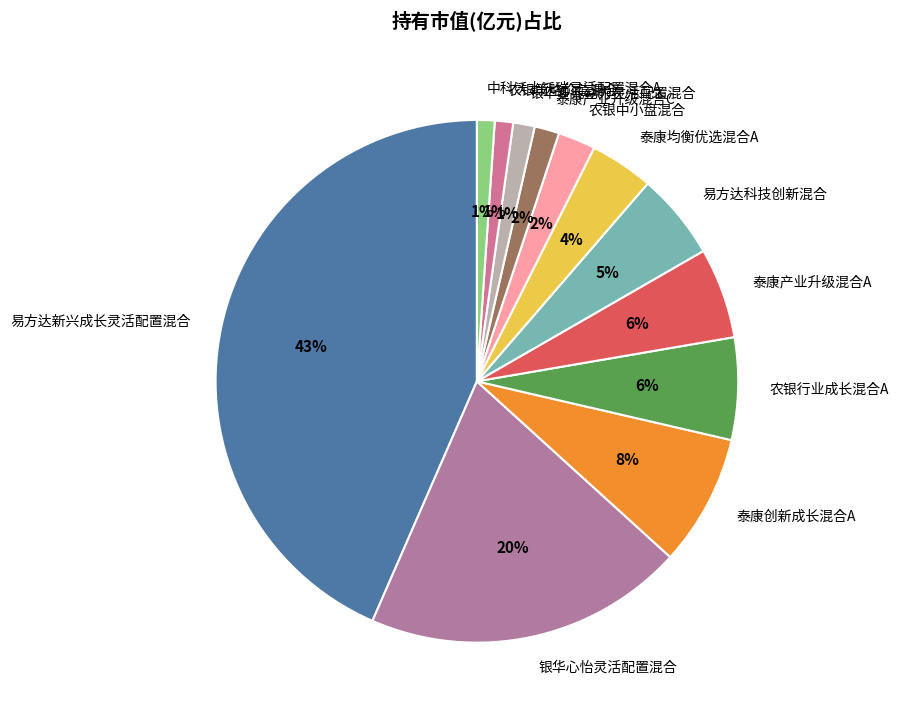

To the nearest percent, what is the combined percentage of 农银策略价值混合 and 银华心怡灵活配置混合?

21%